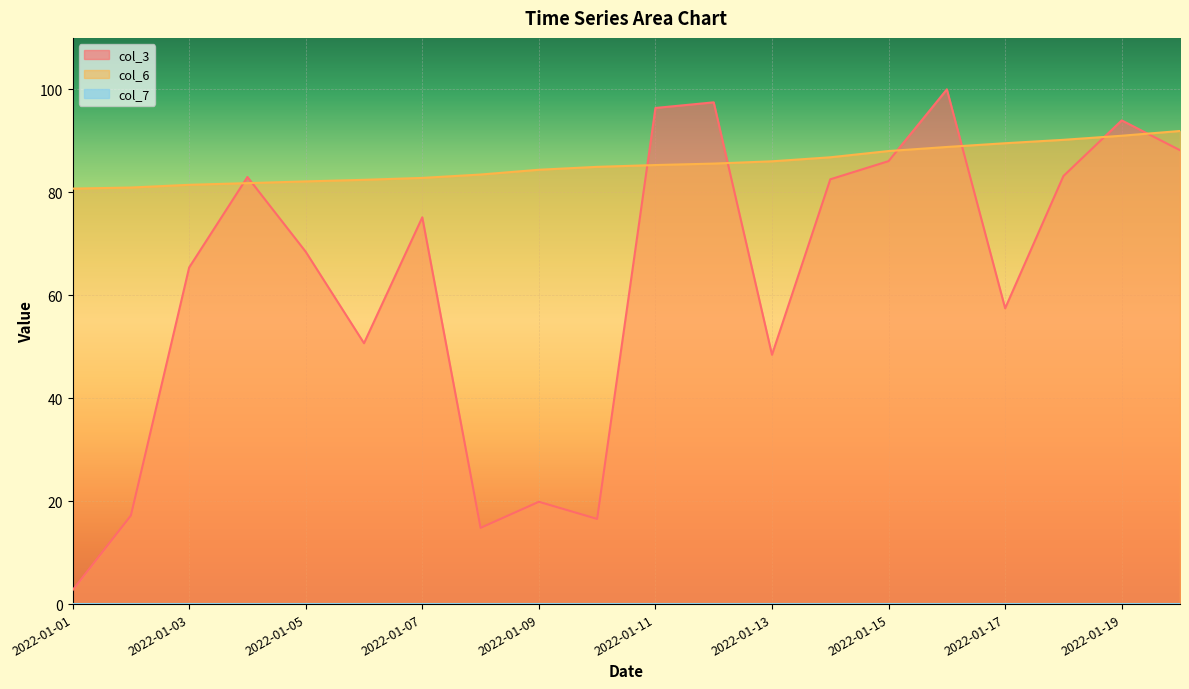

The value of col_7 at 2022-01-18 is 0.0. True or false?

False